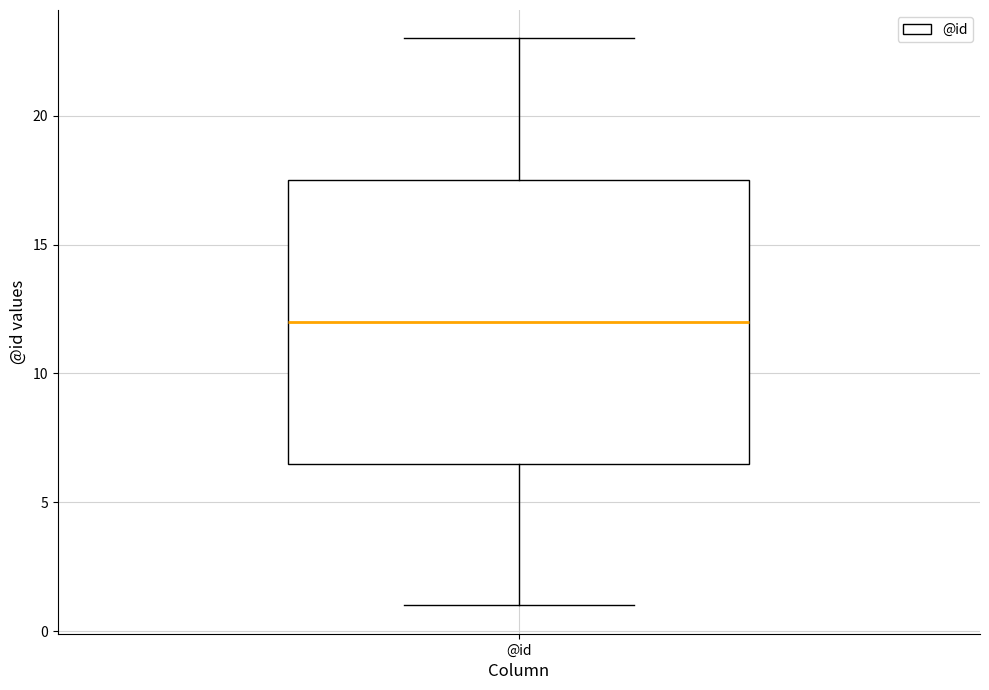

Read this box plot against the y-axis: the position of the median line, the range covered by the box, and the ends of both whiskers. The values are not printed on the chart, so give them approximately, as read against the axis.

median 12.0, box 6.5 to 17.5, whiskers 1.0 to 23.0